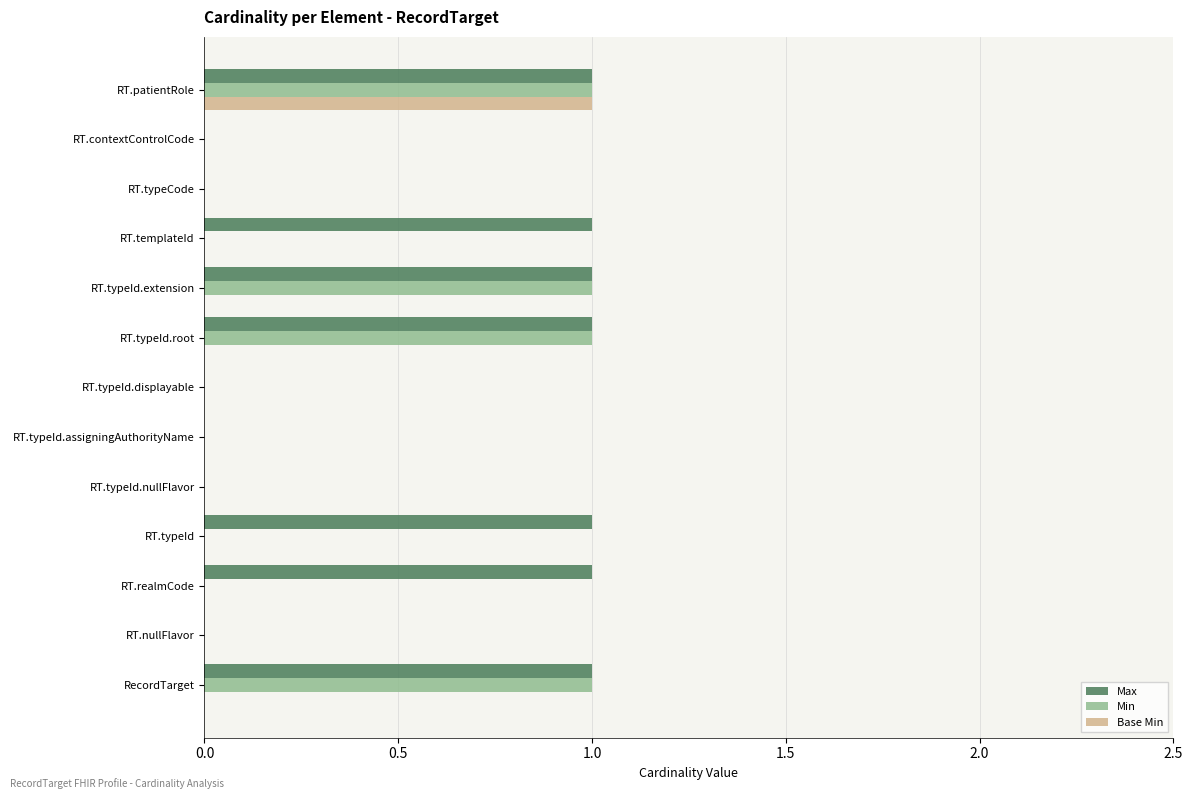

Between RT.realmCode and RT.typeCode, which series saw the biggest shift?

Max